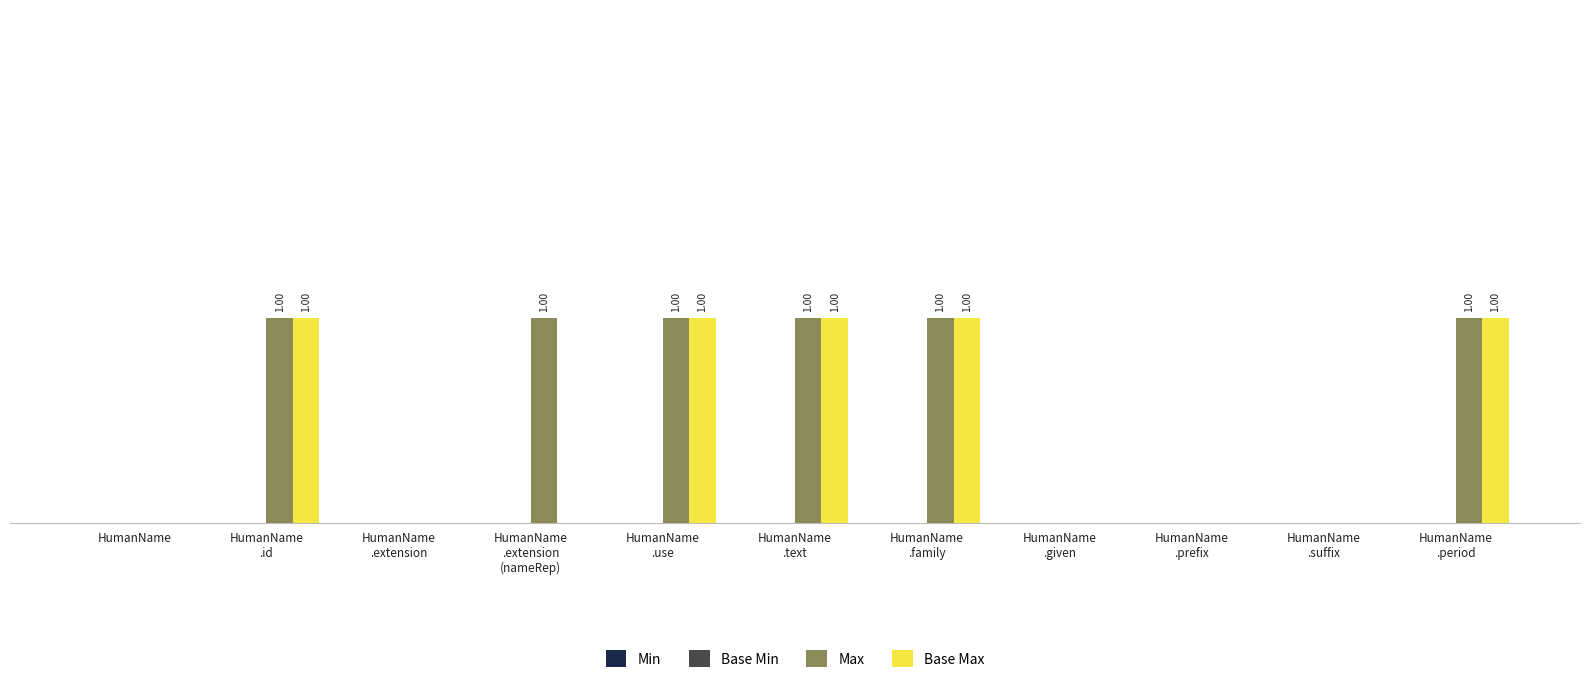

Which series has the largest total across all categories?

Max